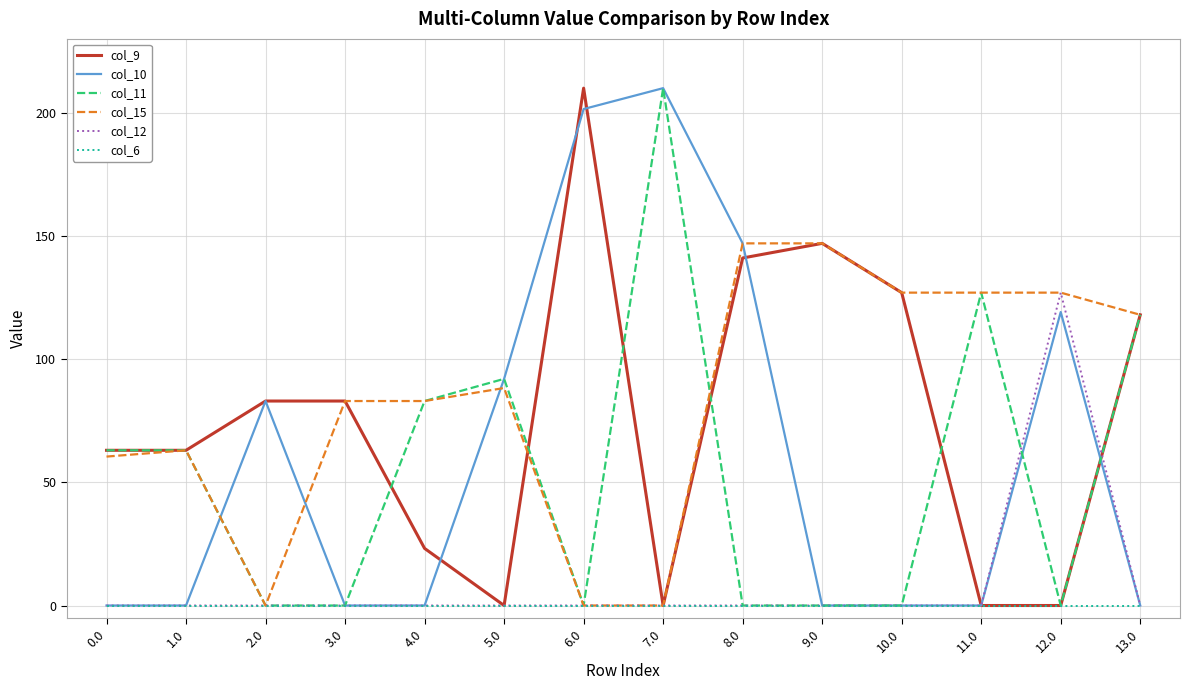

At how many categories does at least one series exceed 101?

8